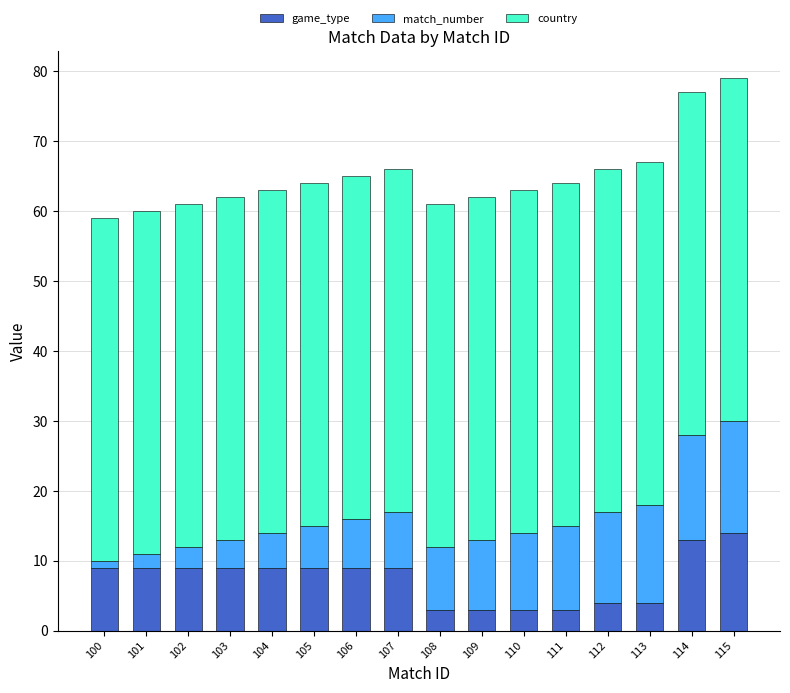

The value of game_type at 114 is 13. True or false?

True